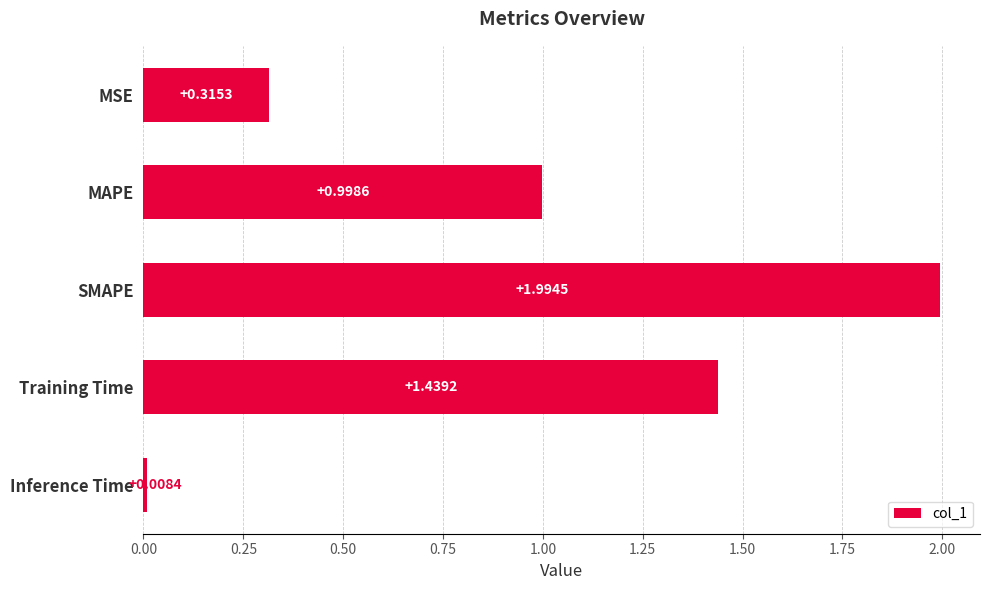

What is the difference between the maximum and minimum values?

2.0